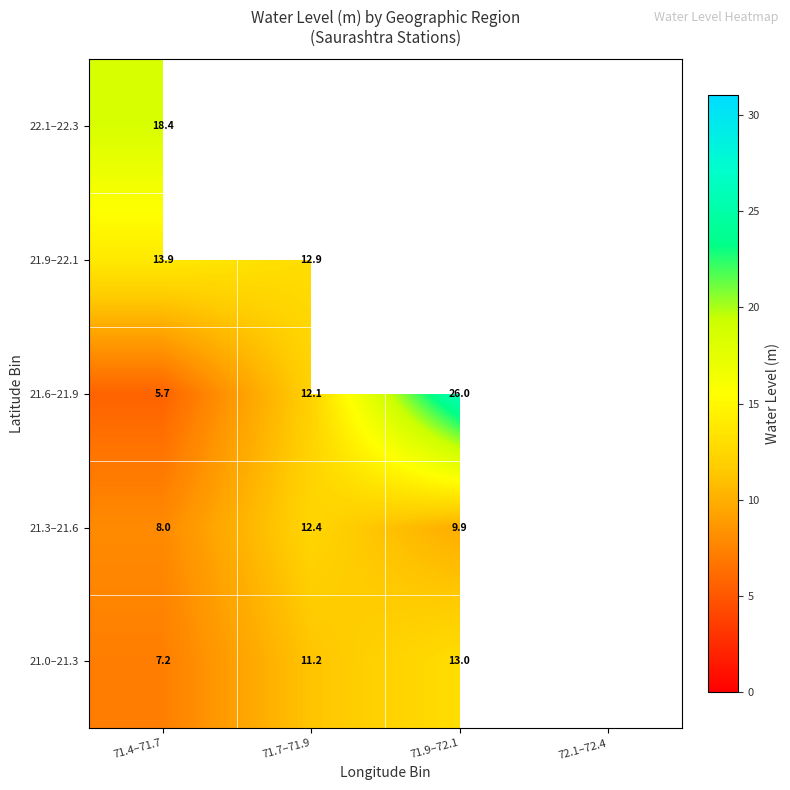

Is the value of 21.0–21.3 at 71.4–71.7 greater than the value of 21.6–21.9 at 71.4–71.7?

Yes